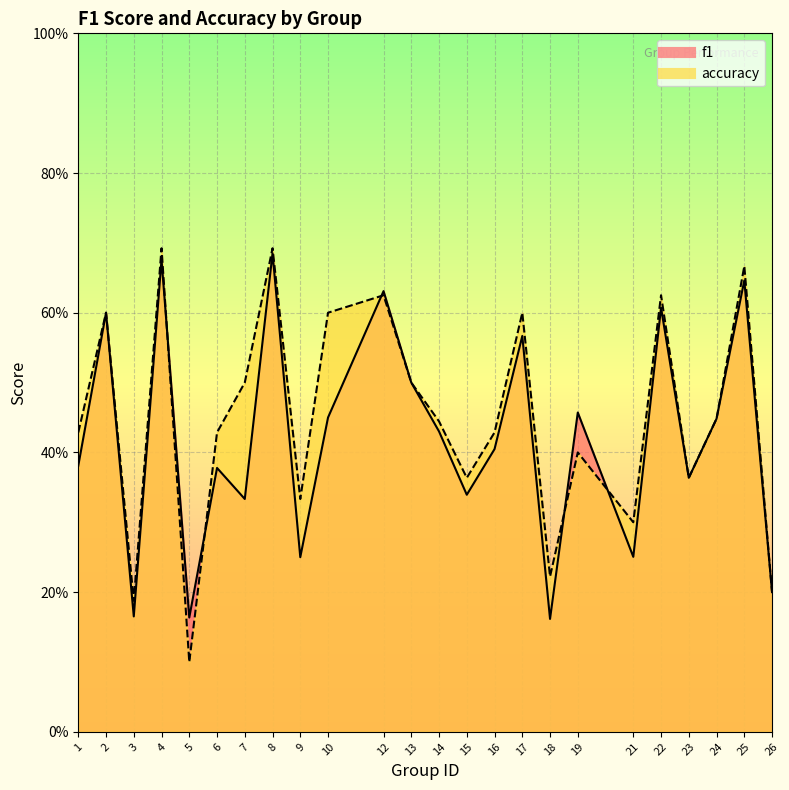

Is it true that f1 equals 0.6 at 6?

False